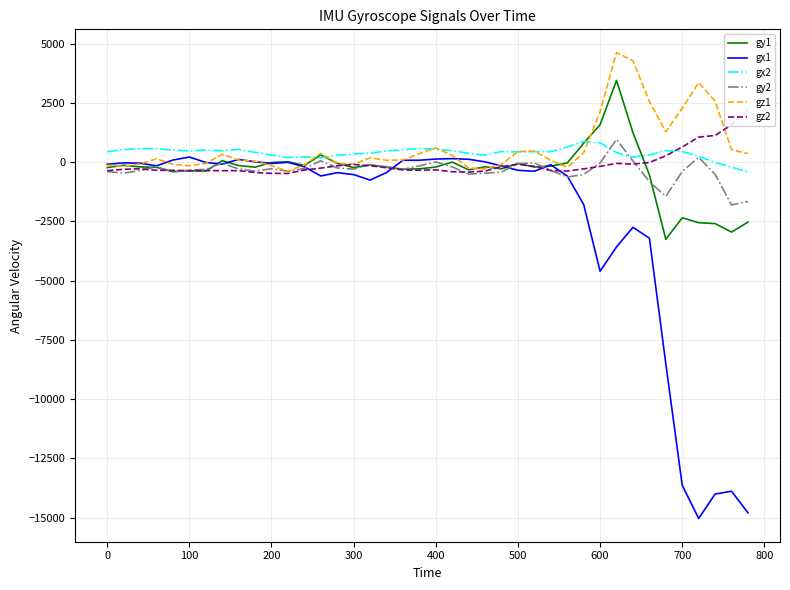

Which series has the largest range (max minus min)?

gx1